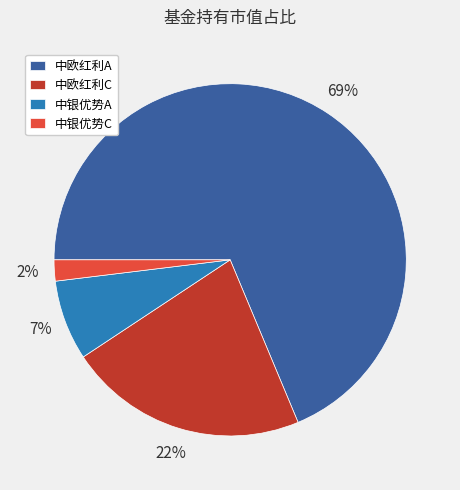

Which has a higher value, 中欧红利C or 中银优势C?

中欧红利C